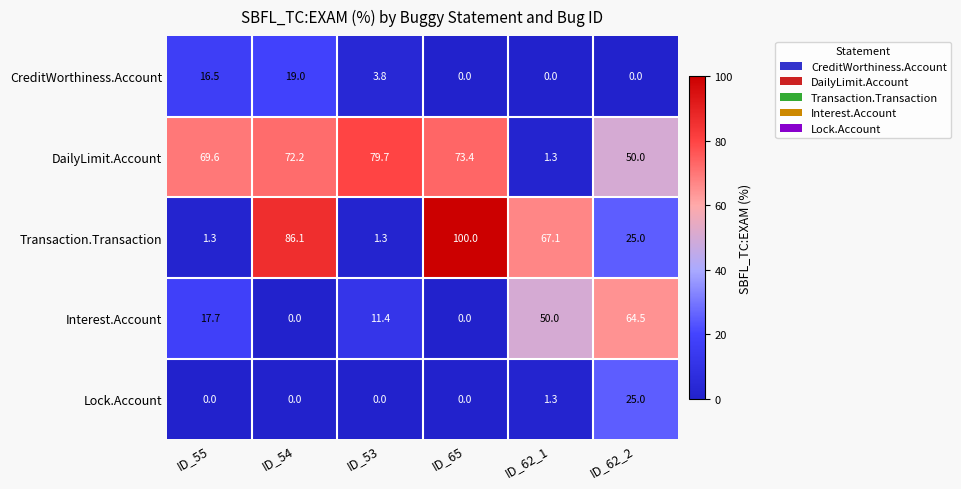

At which category does the chart reach its peak across all series?

ID_65